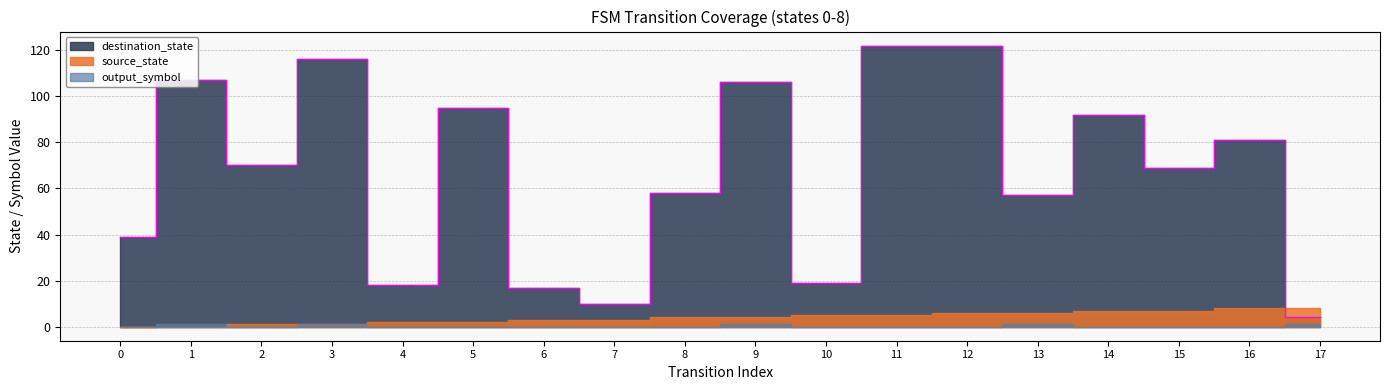

How many categories are shown in the chart?

18